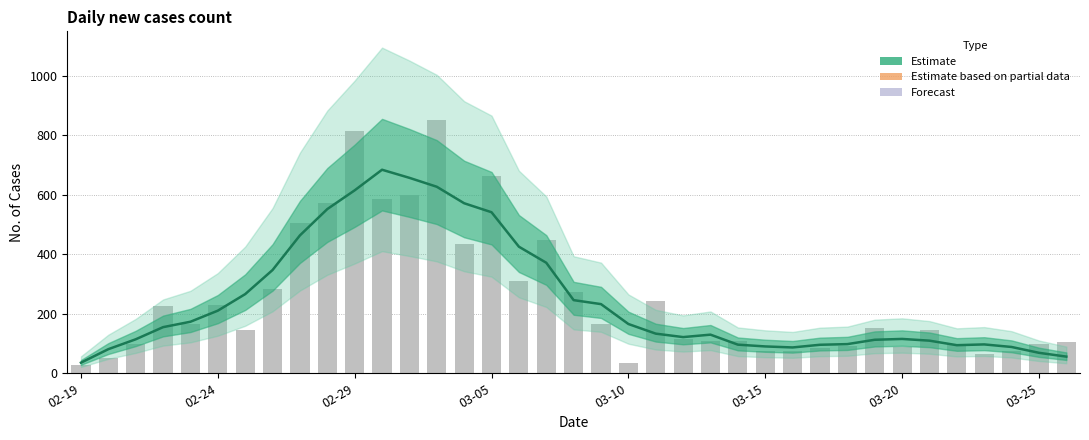

What is the change in value from 9 to 31?

-442.2